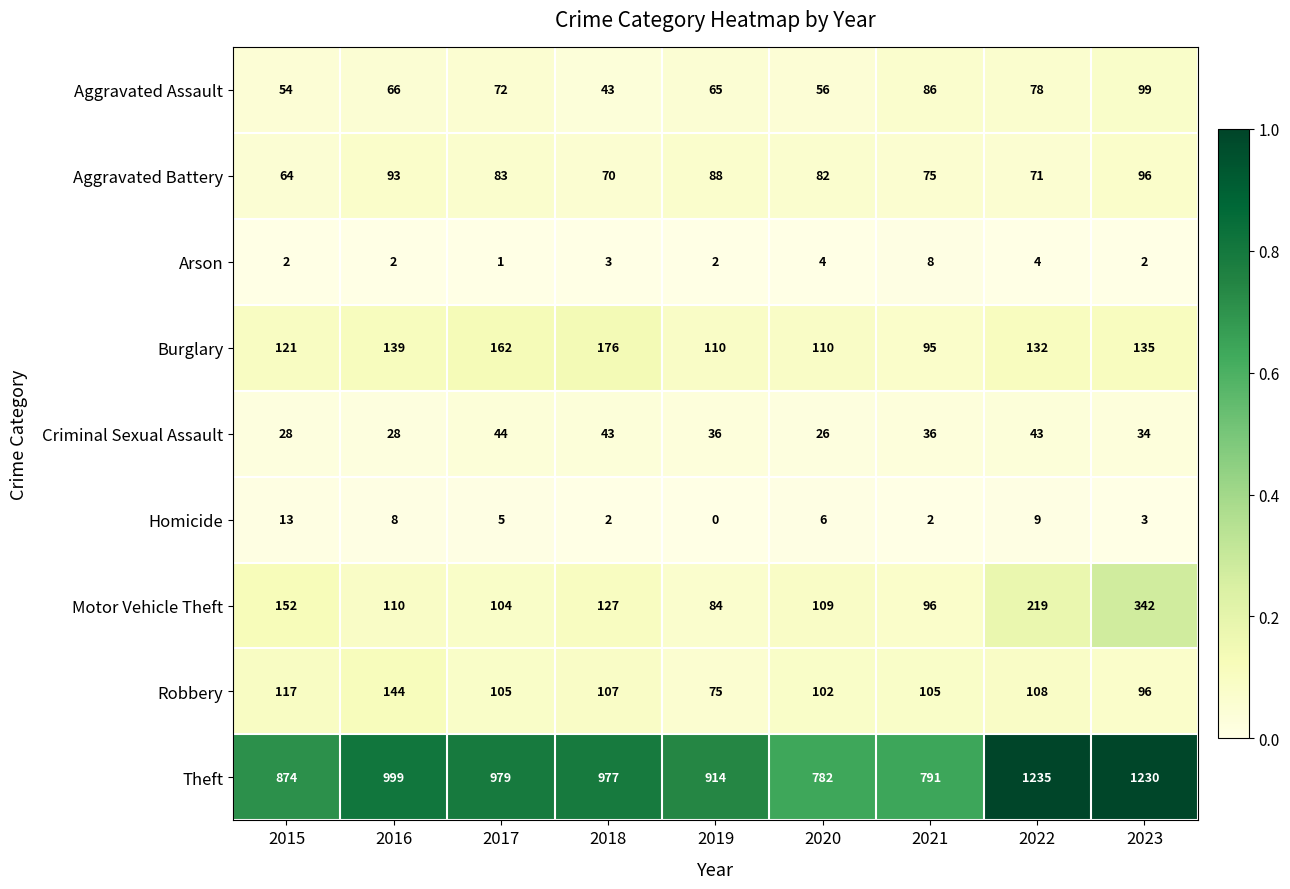

Which category has the highest value across all series?

2022